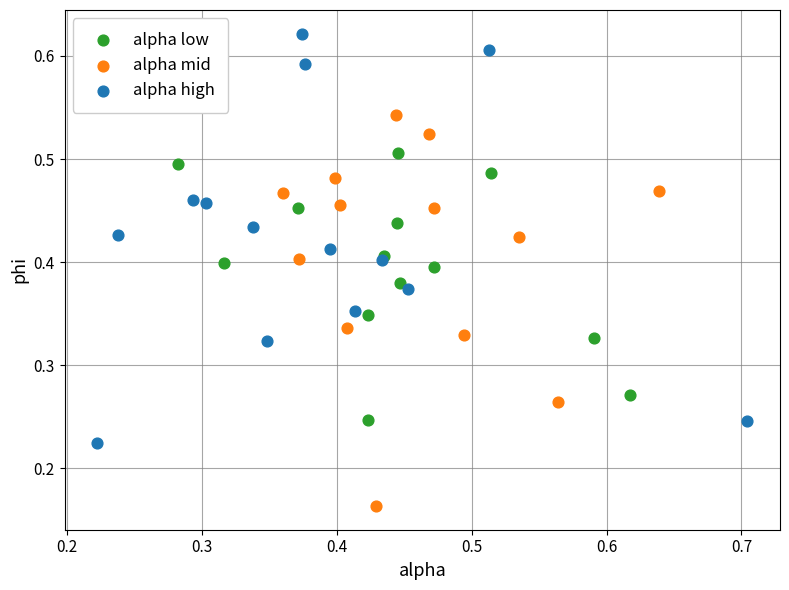

Which series reaches the minimum Y coordinate?

alpha mid